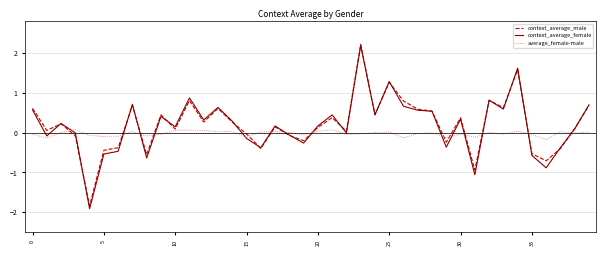

Which series has the largest range (max minus min)?

context_average_female